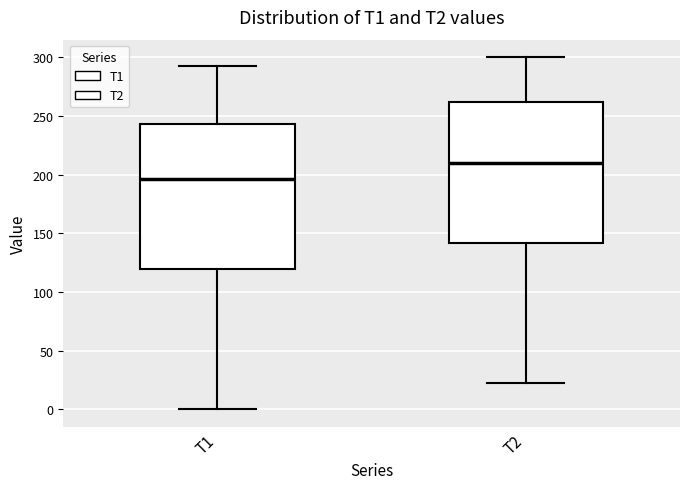

Reading left to right, transcribe this box plot: for each box, give where its median line is, the range the box spans, and where its two whiskers end, as read against the y-axis. The values are not printed on the chart, so give them approximately, as read against the axis.

T1: median 195, box 120 to 245, whiskers 0 to 290
T2: median 210, box 140 to 260, whiskers 25 to 300